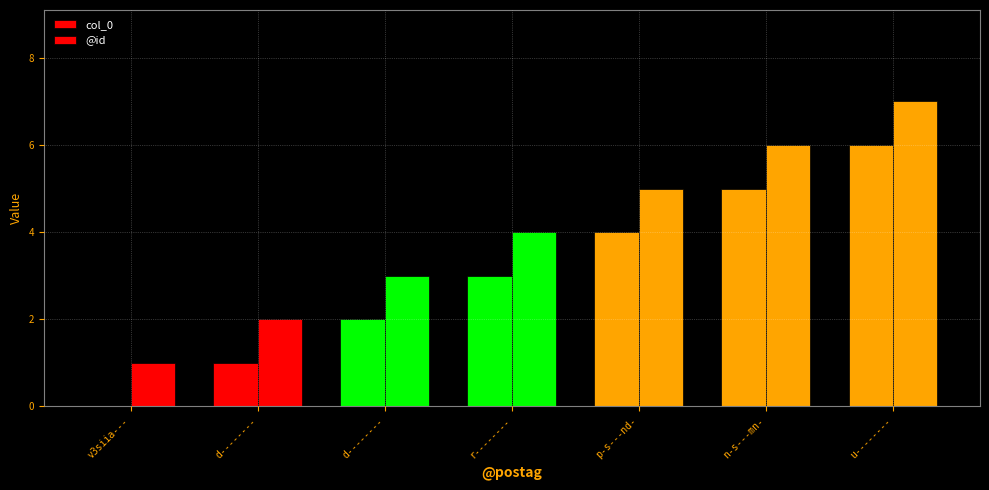

Are the bars grouped side by side (vs. stacked)?

Yes